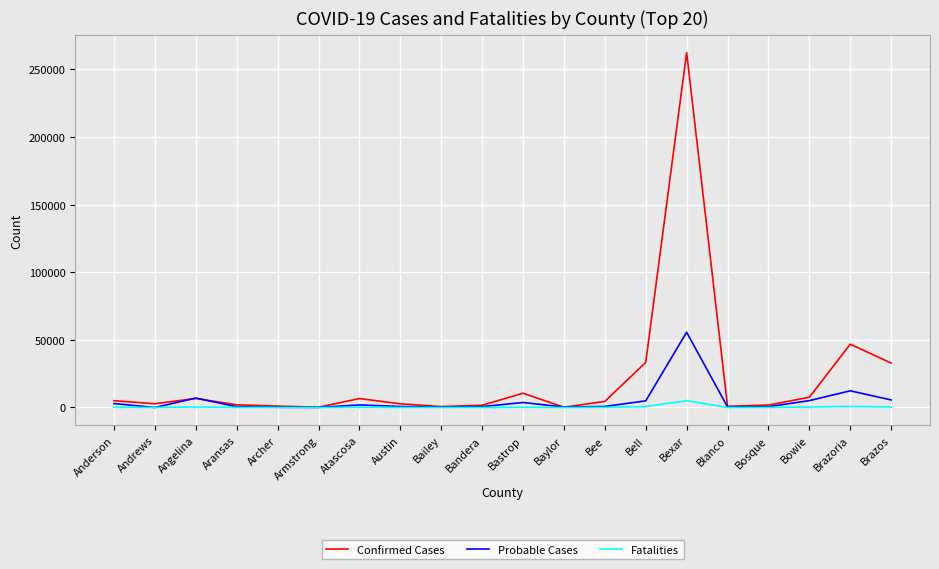

List the series in order of their peak value, highest first.

Confirmed Cases, Probable Cases, Fatalities